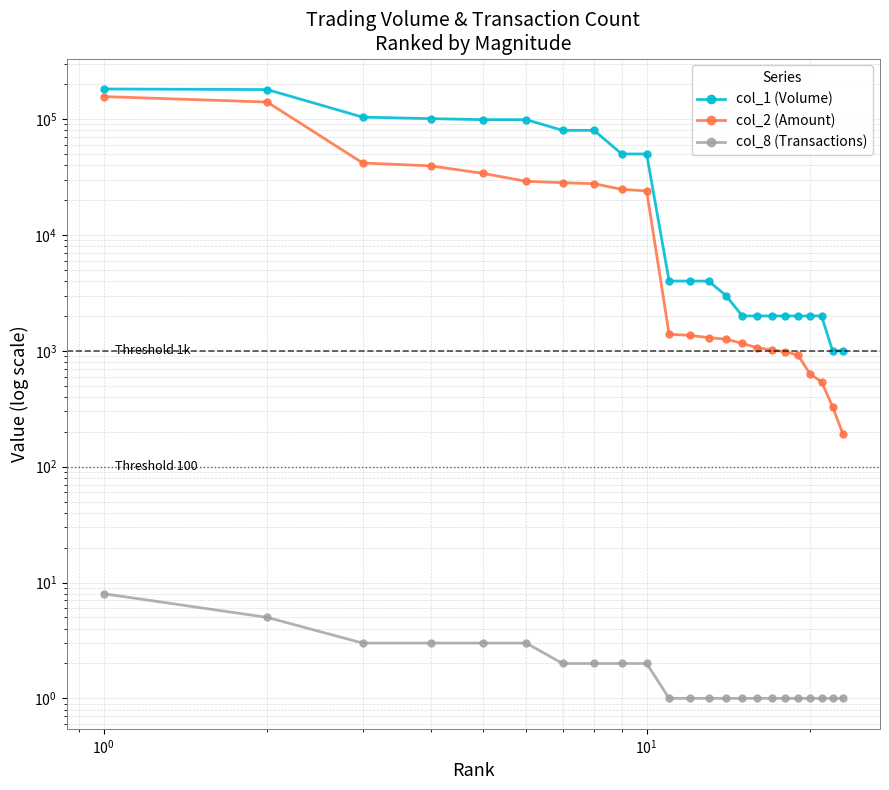

True or false: col_8 (Transactions) and col_1 (Volume) cross at least once.

False